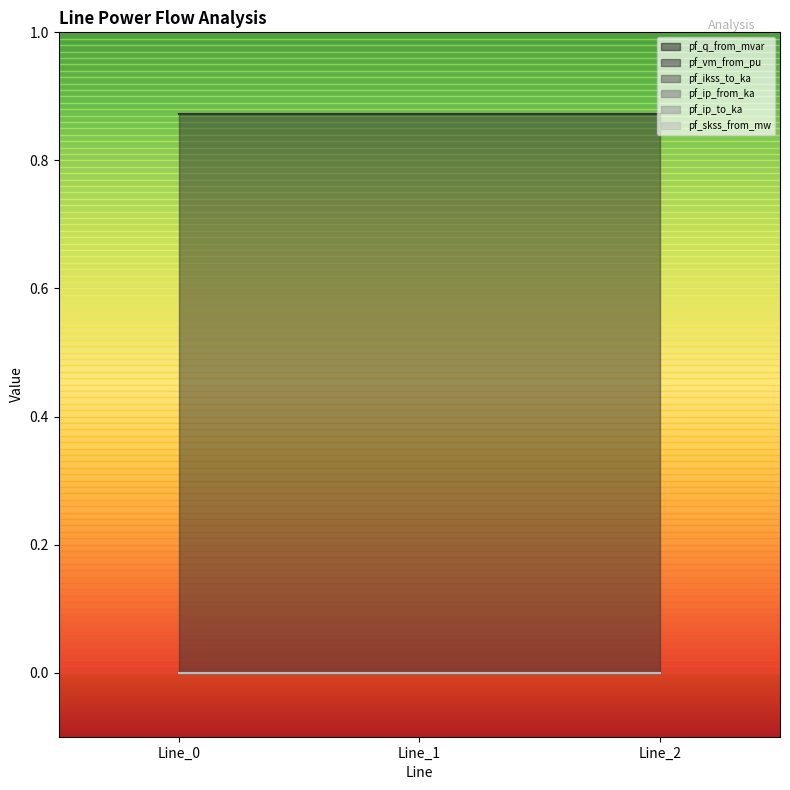

How many lines are shown in the chart?

6